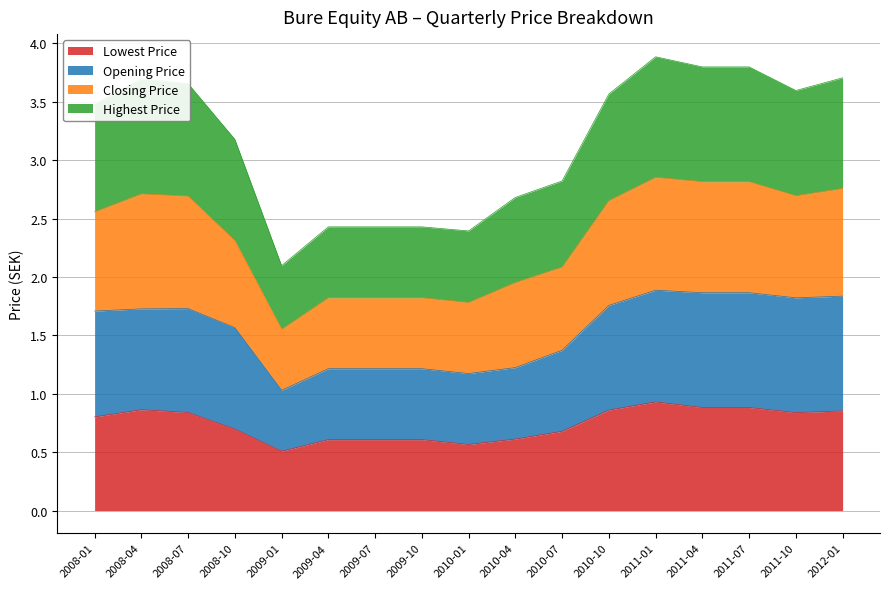

Which series has the widest spread of values?

Closing Price